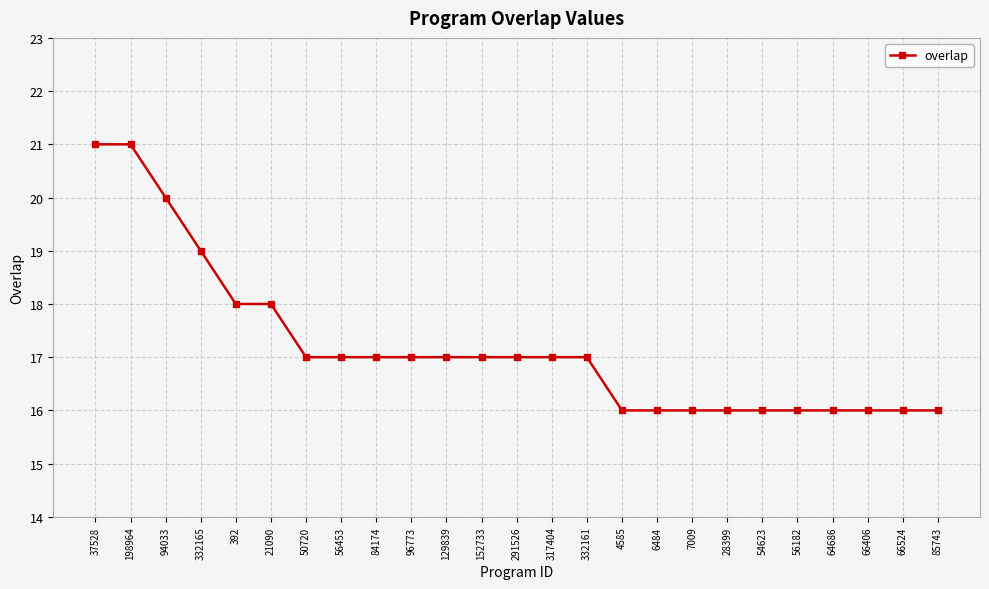

Count the values in the range 16 to 17.

19